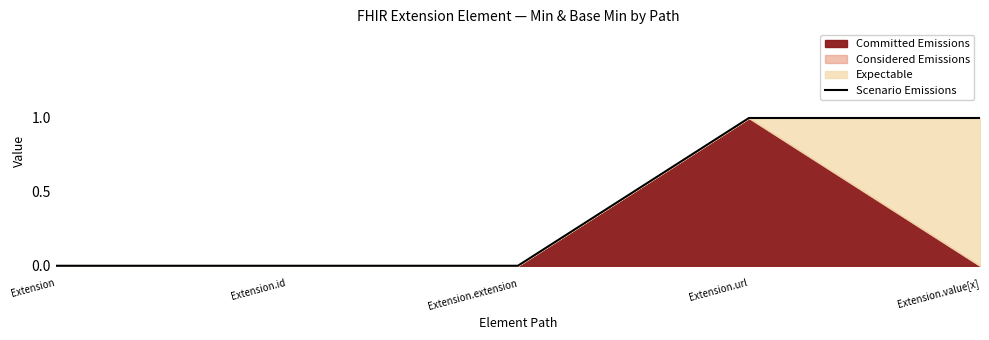

Rank the categories by value from highest to lowest.

Extension.url, Extension.value[x], Extension, Extension.id, Extension.extension